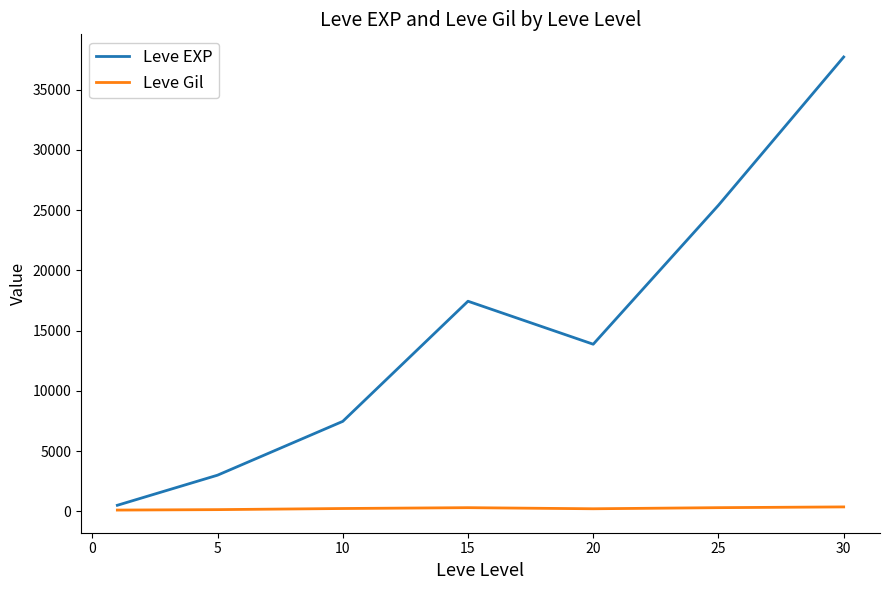

Rank the series by their maximum value, from lowest to highest.

Leve Gil, Leve EXP